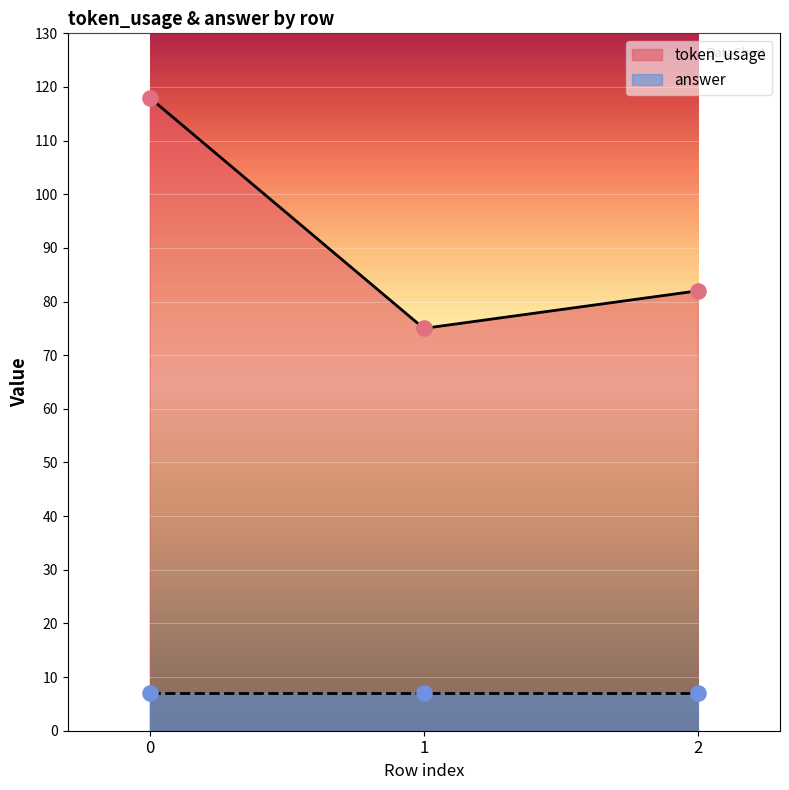

What is the change in value from 0 to 2?

-36